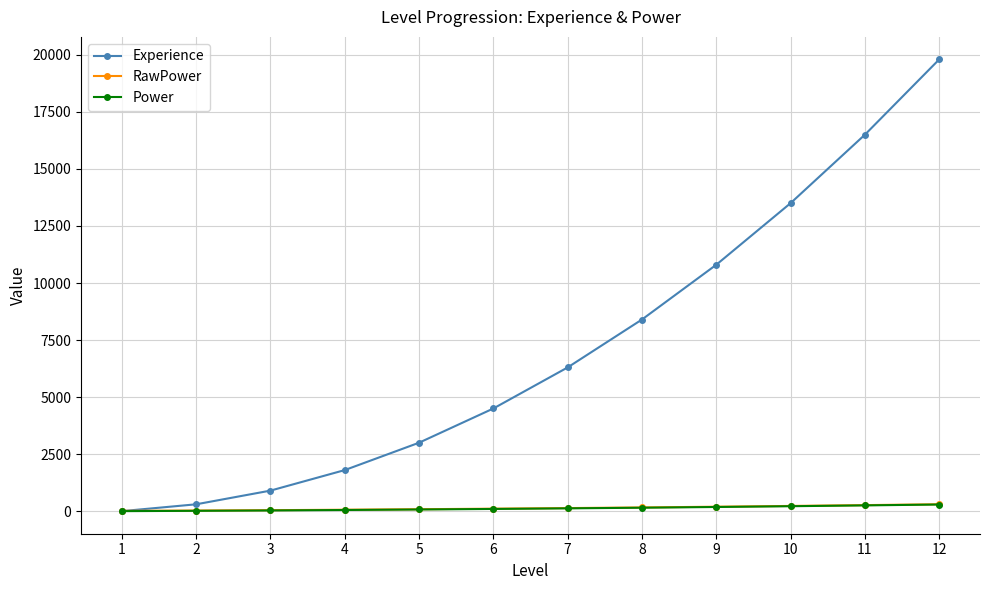

Which series has the largest total across all categories?

Experience